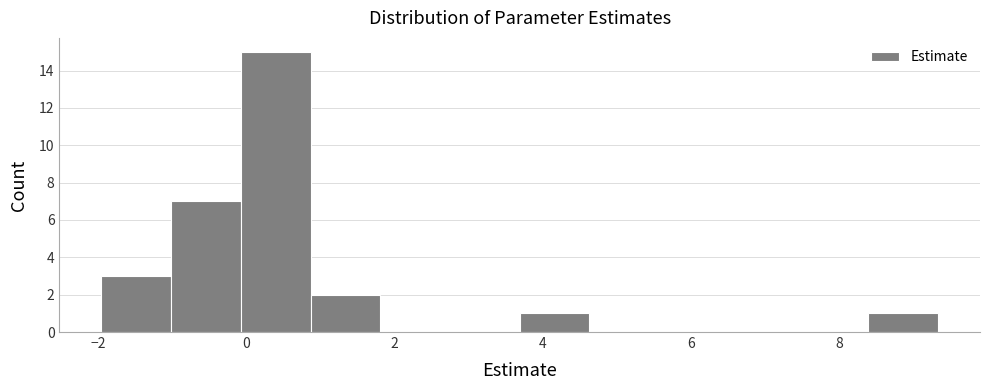

What is the height of the bar covering -2.0 to -1.0 on the x-axis? Neither the bar edges nor the heights are printed on the chart, so give them approximately, as read against the axes.

3